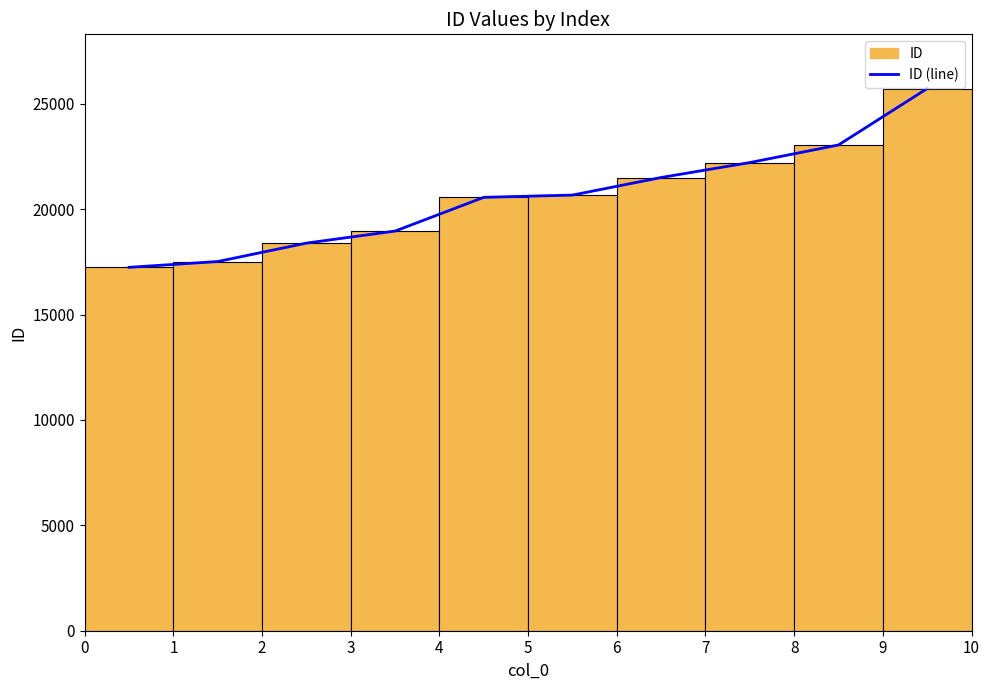

Reading left to right, extract all data points from this chart.

0=17240	1=17514	2=18388	3=18959	4=20560	5=20666	6=21500	7=22209	8=23043	9=25720